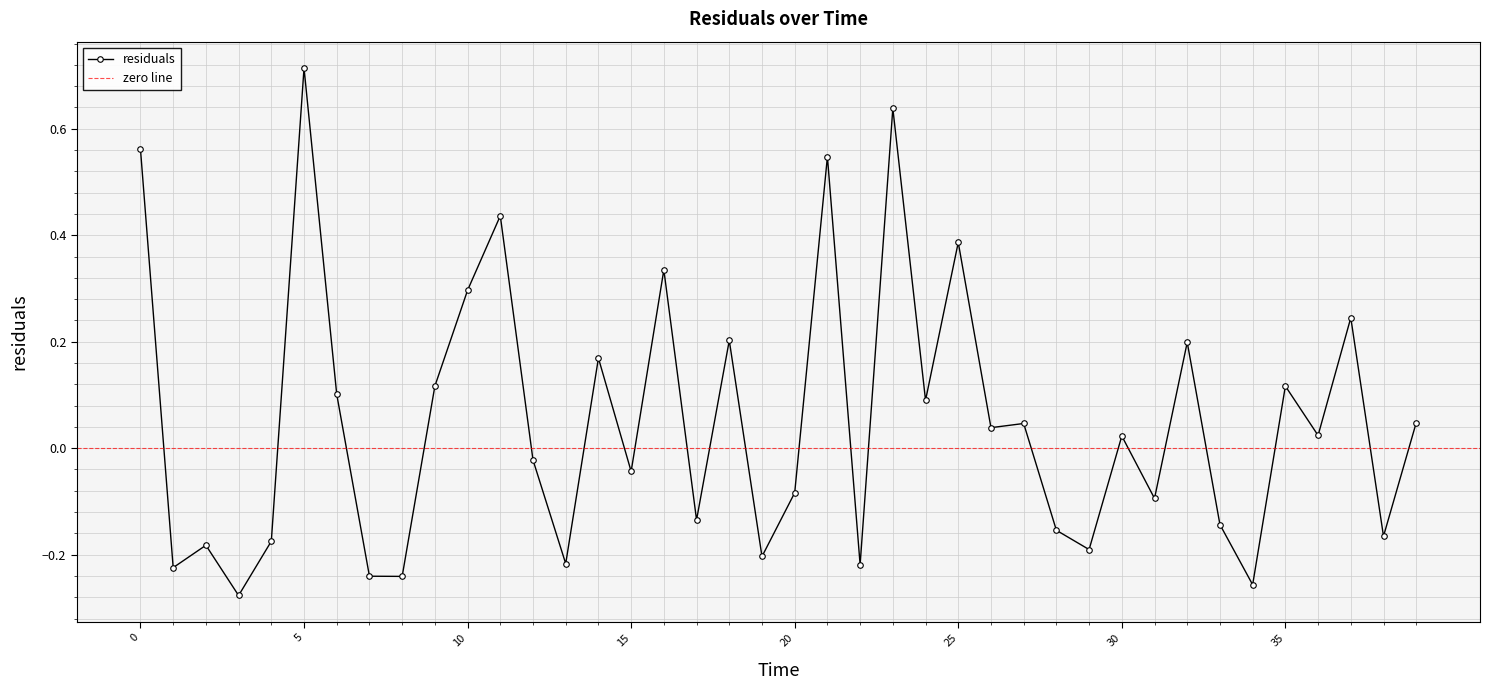

How many points are higher than both their immediate neighbors (excluding endpoints)?

14